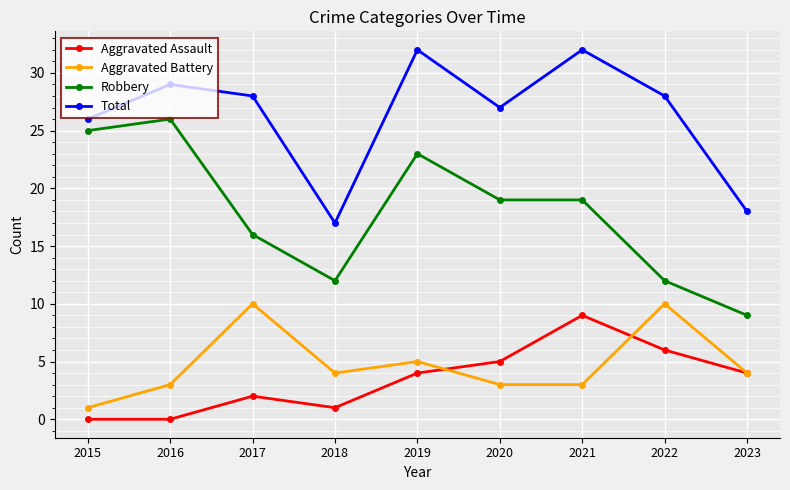

How many data points in Aggravated Assault are less than 4?

4